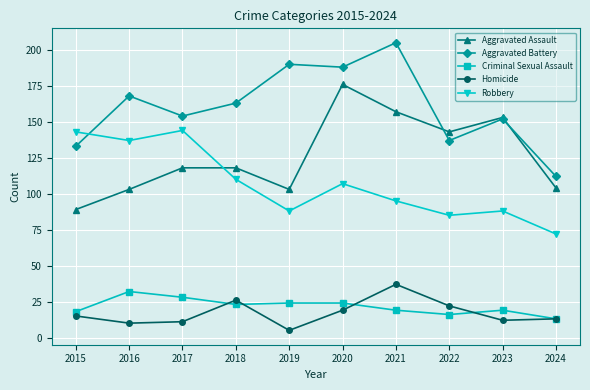

How many lines are shown in the chart?

5